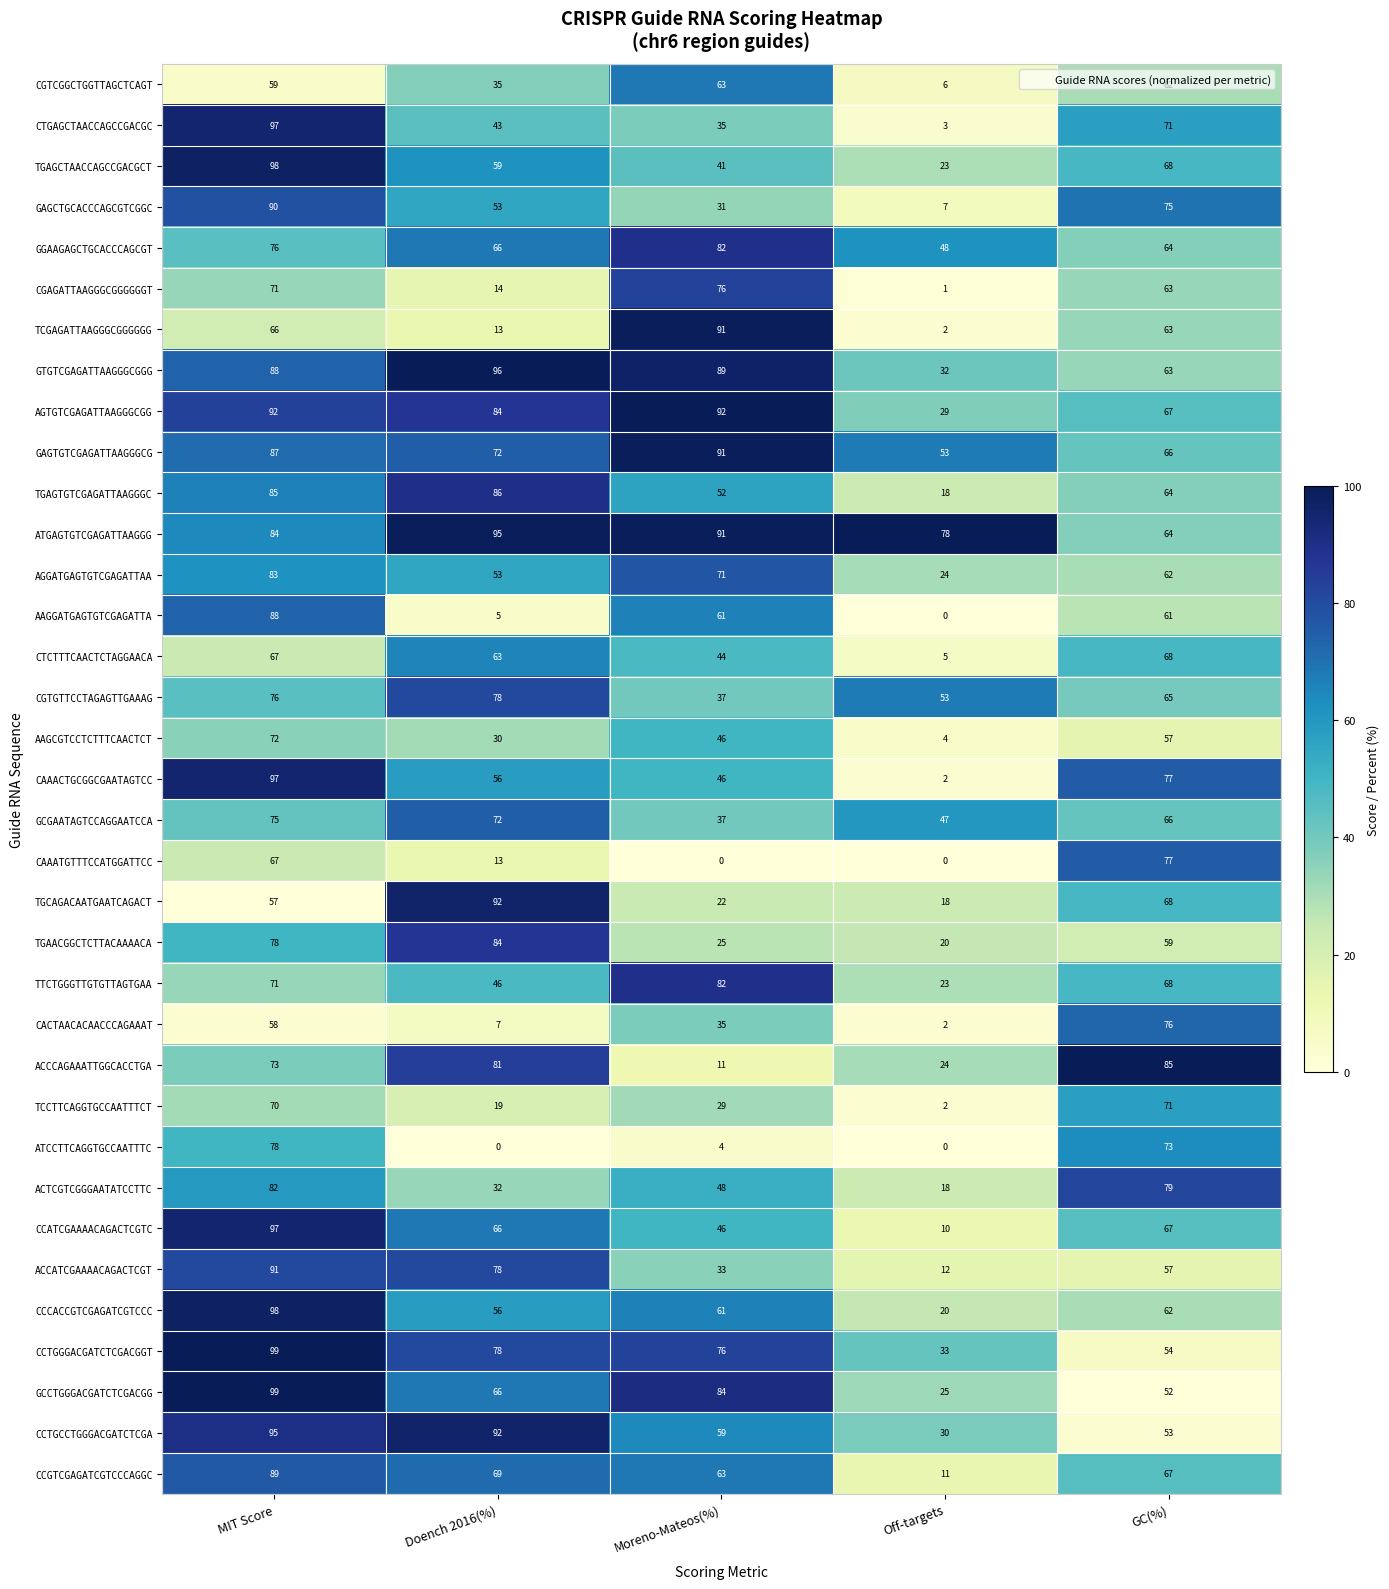

What is the total value across all series at Doench 2016(%)?

1952